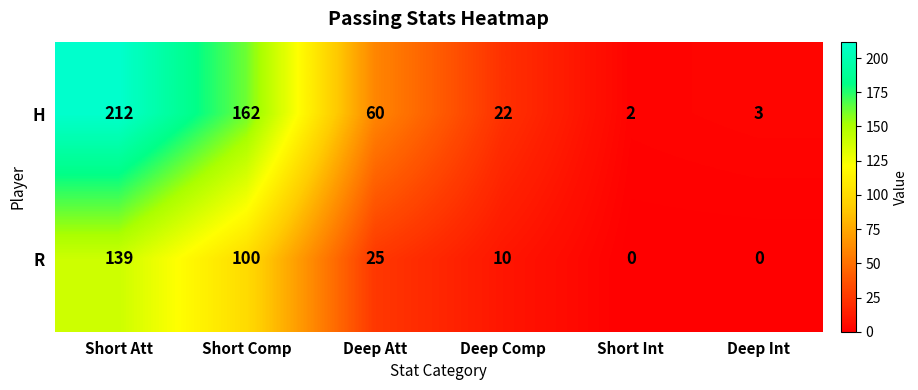

Which category has the highest value across all series?

Short Att